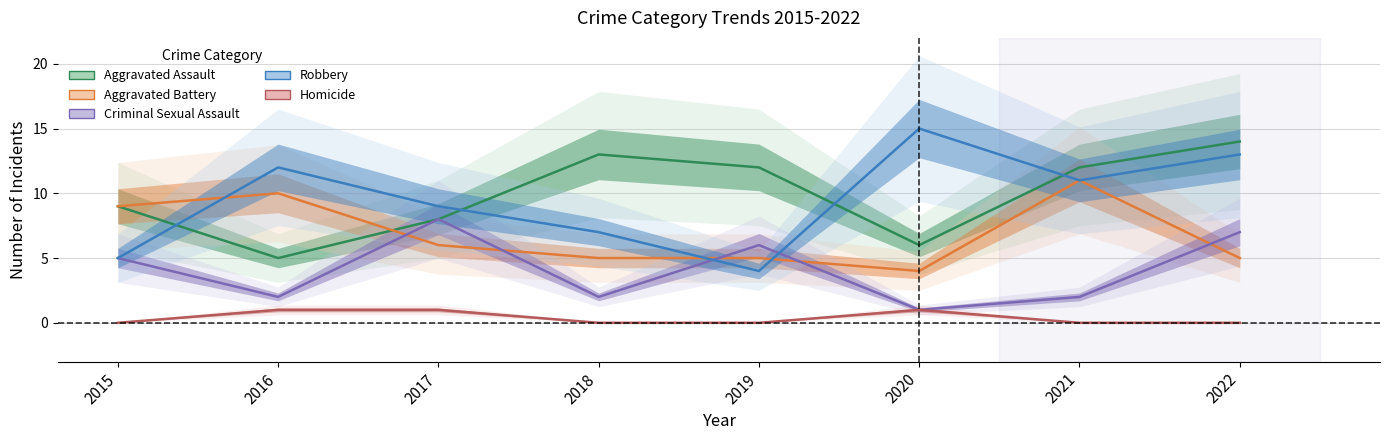

At which label does Aggravated Assault reach its peak?

2022